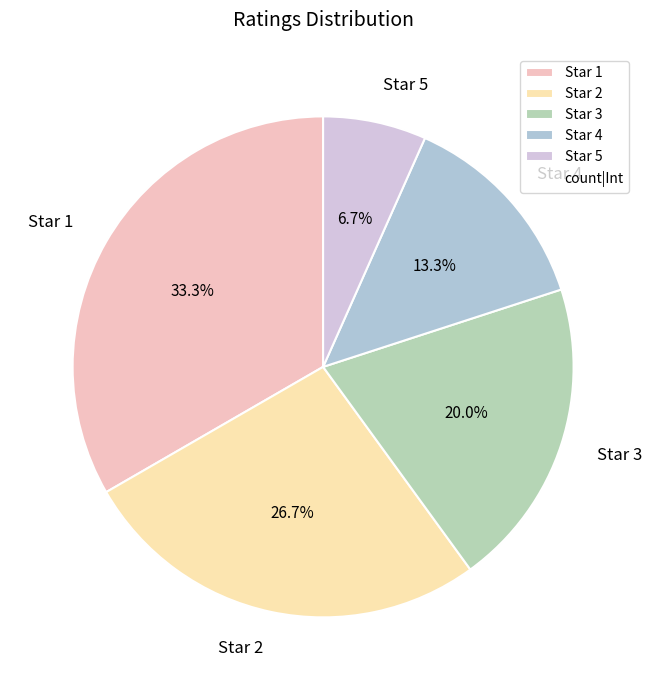

Combined, do Star 1 and Star 5 account for over 50%?

No